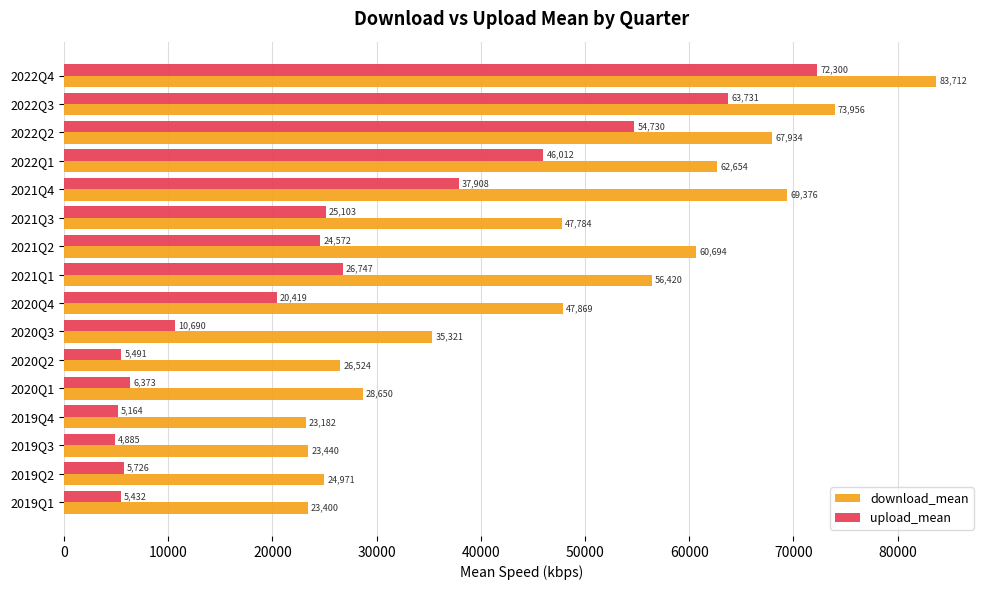

What is the difference between the maximum and minimum values in the upload_mean series?

67415.6